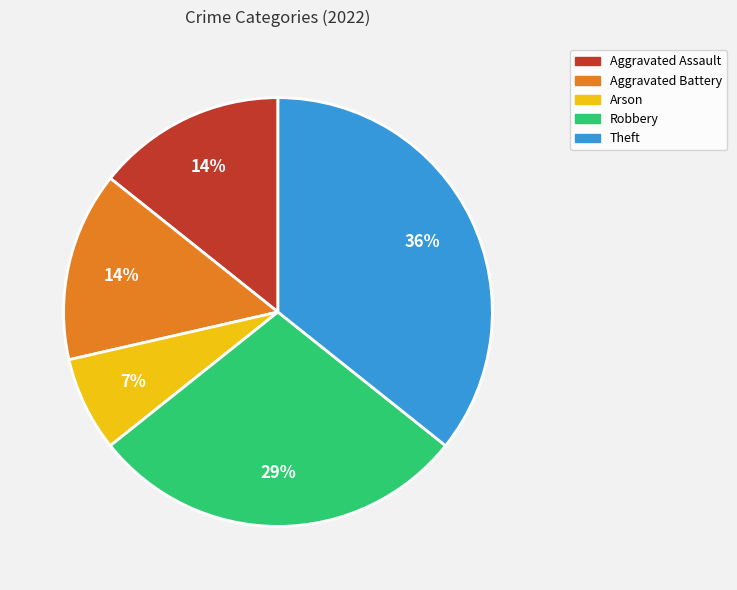

Combined, do Robbery and Aggravated Battery account for over 50%?

No